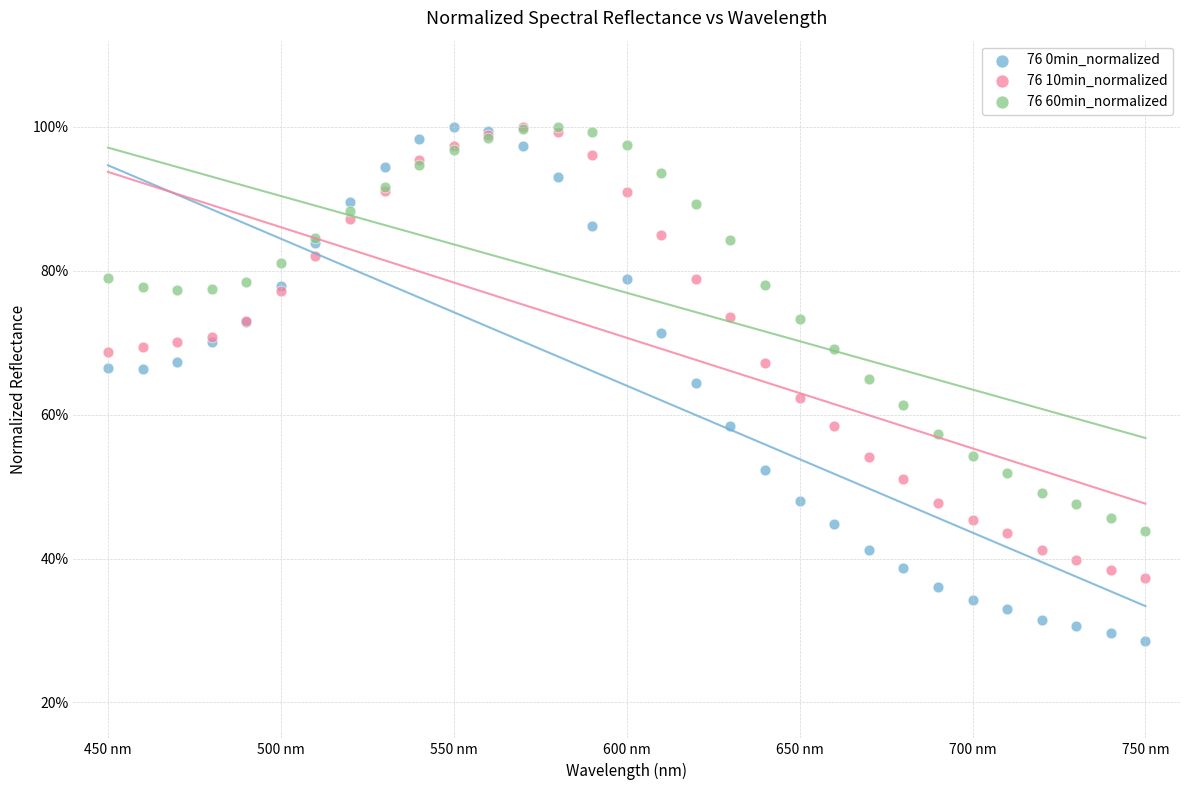

Which series has the largest Y range (max minus min)?

76 0min_normalized